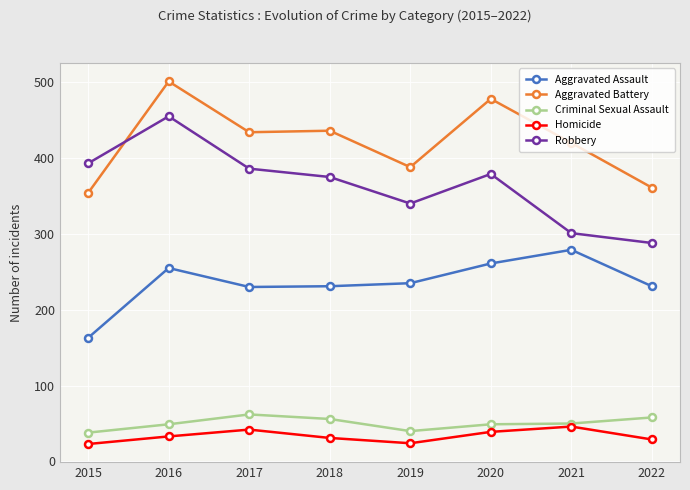

What is the maximum value for Homicide?

46